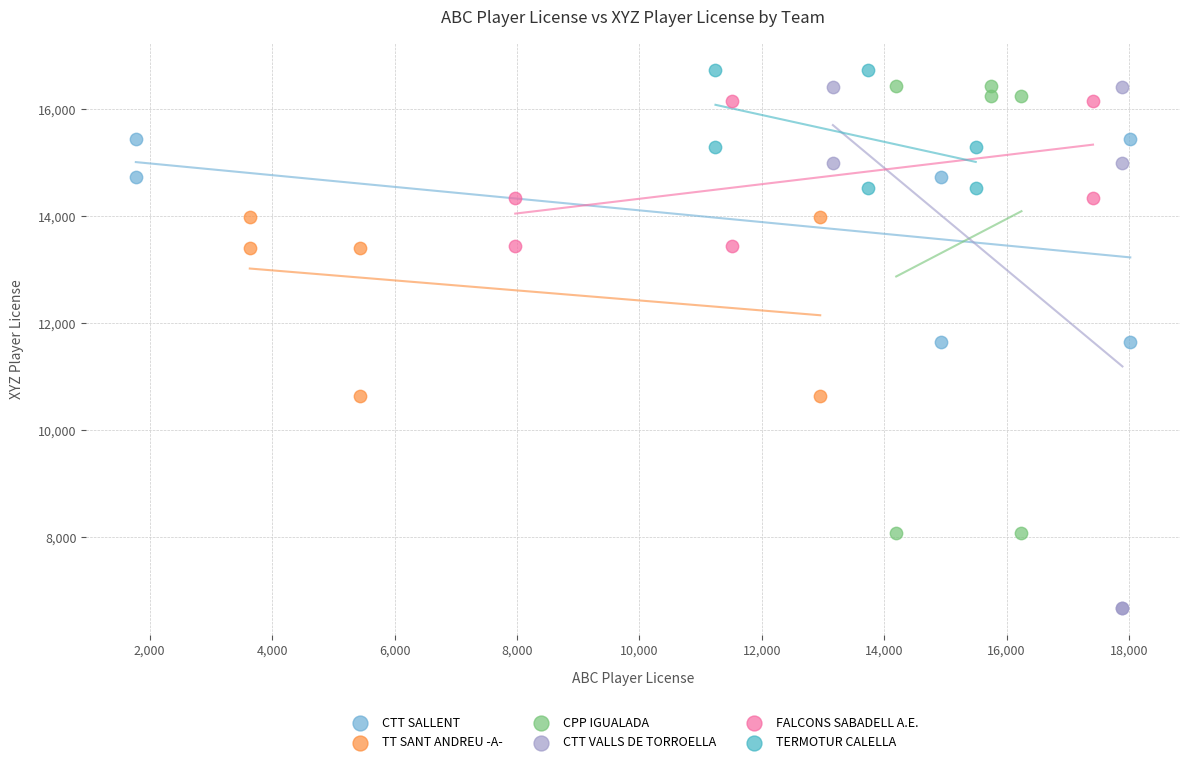

Which series reaches the maximum Y coordinate?

TERMOTUR CALELLA